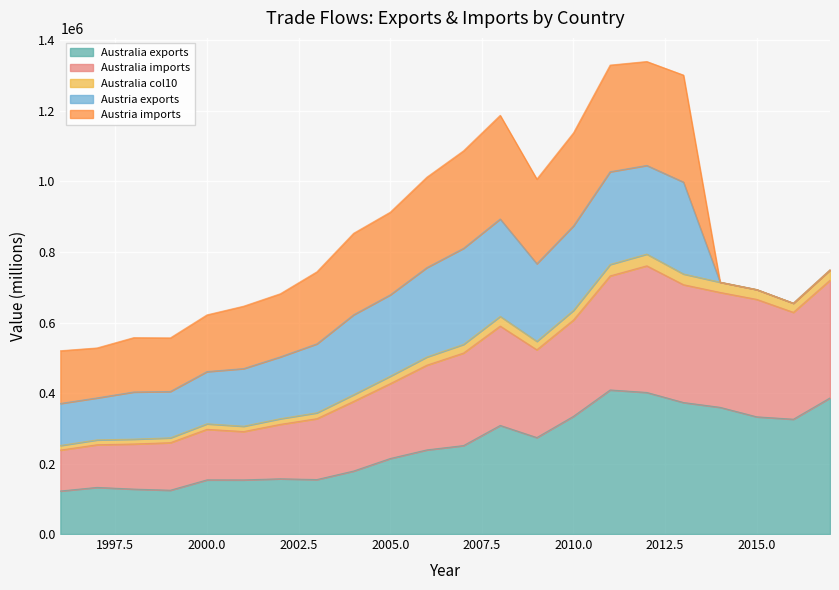

How many data points in Australia_exports are less than 250920?

11